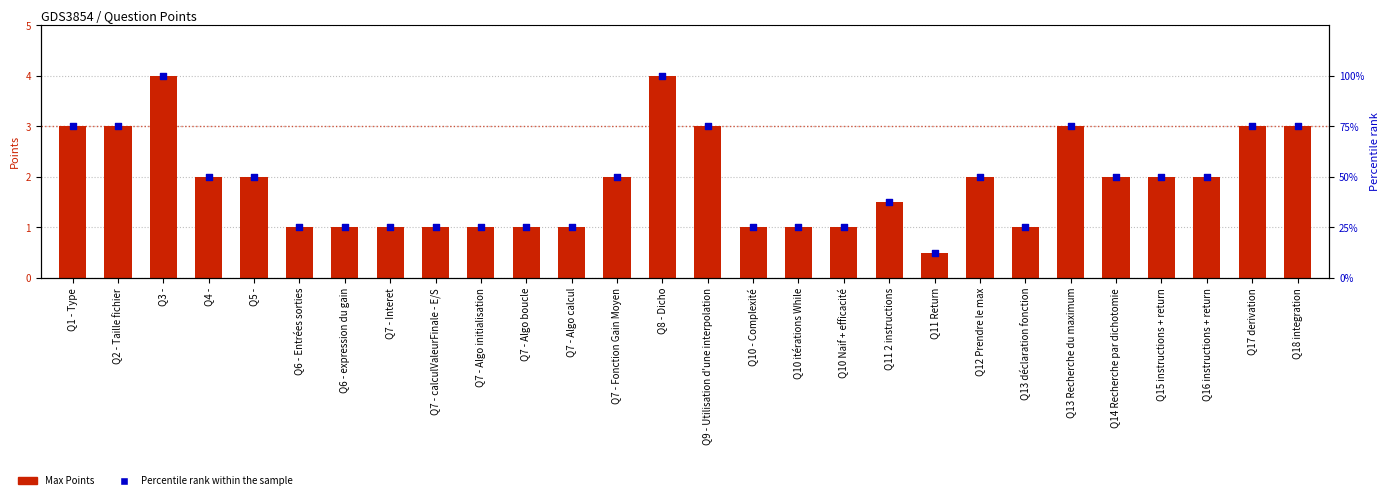

Which series has the largest total across all categories?

Percentile rank